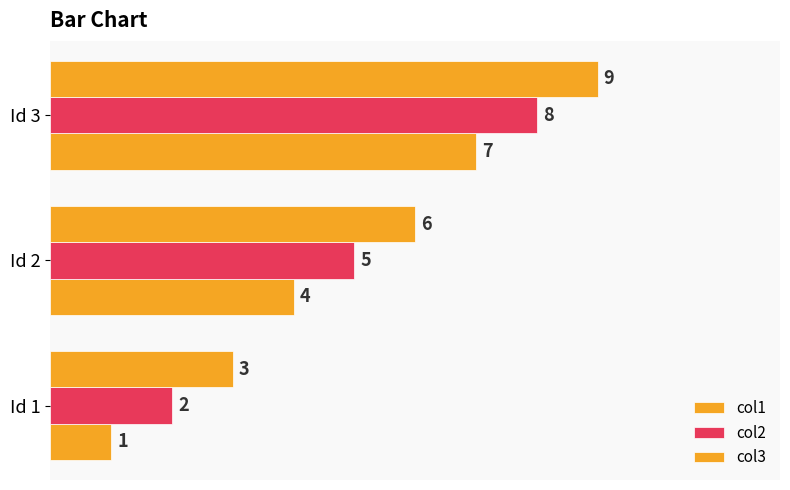

What is the average value of the col1 series?

4